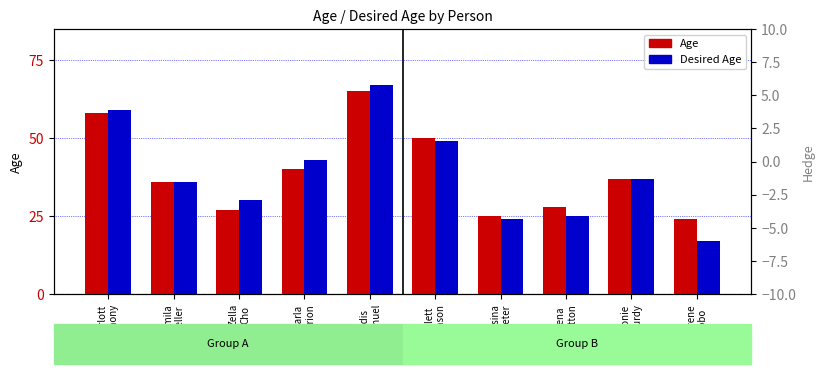

Is it true that Age equals 7 at Rosina
Teeter?

False